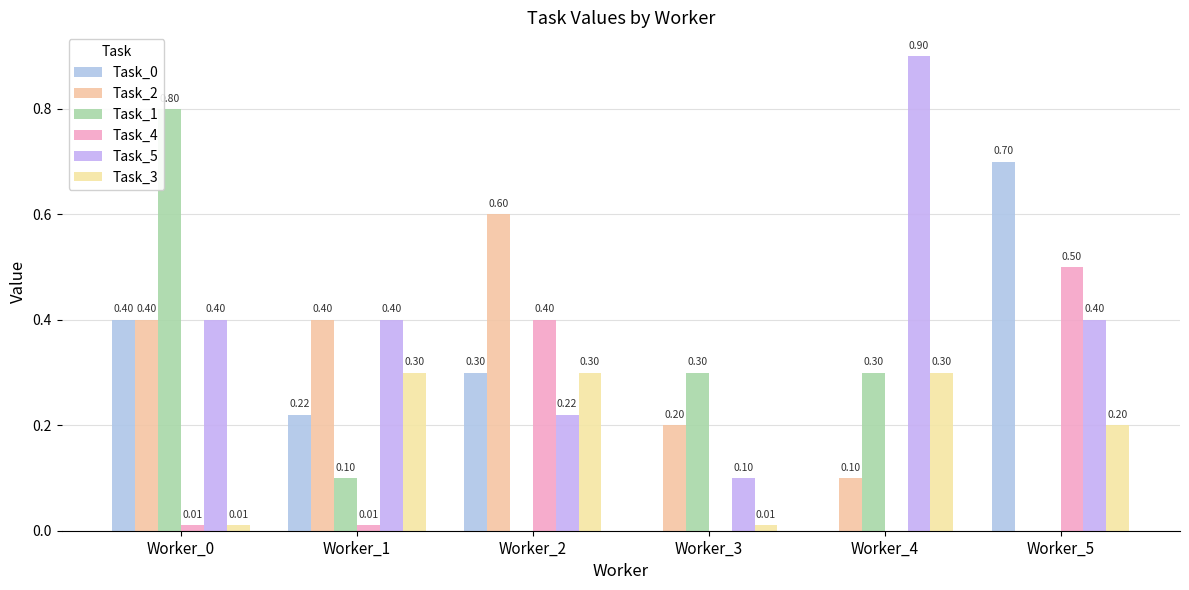

What is the average value of the Task_0 series?

0.3